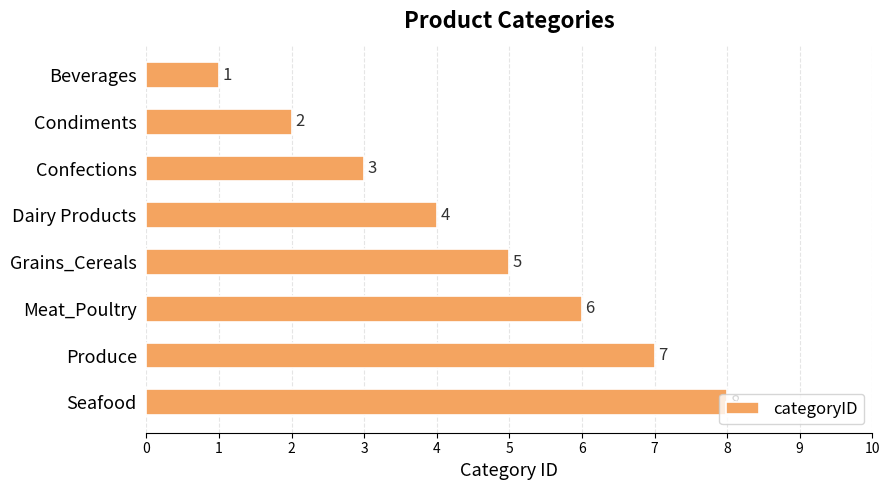

At which label is the value closest to 4?

Dairy Products